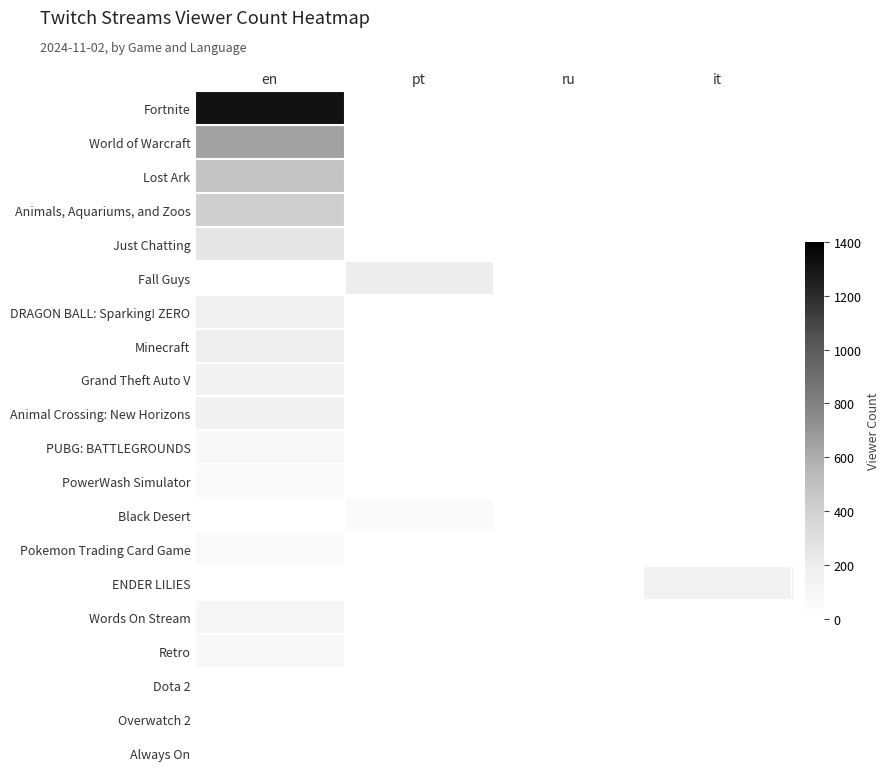

How many series are shown in this chart?

20